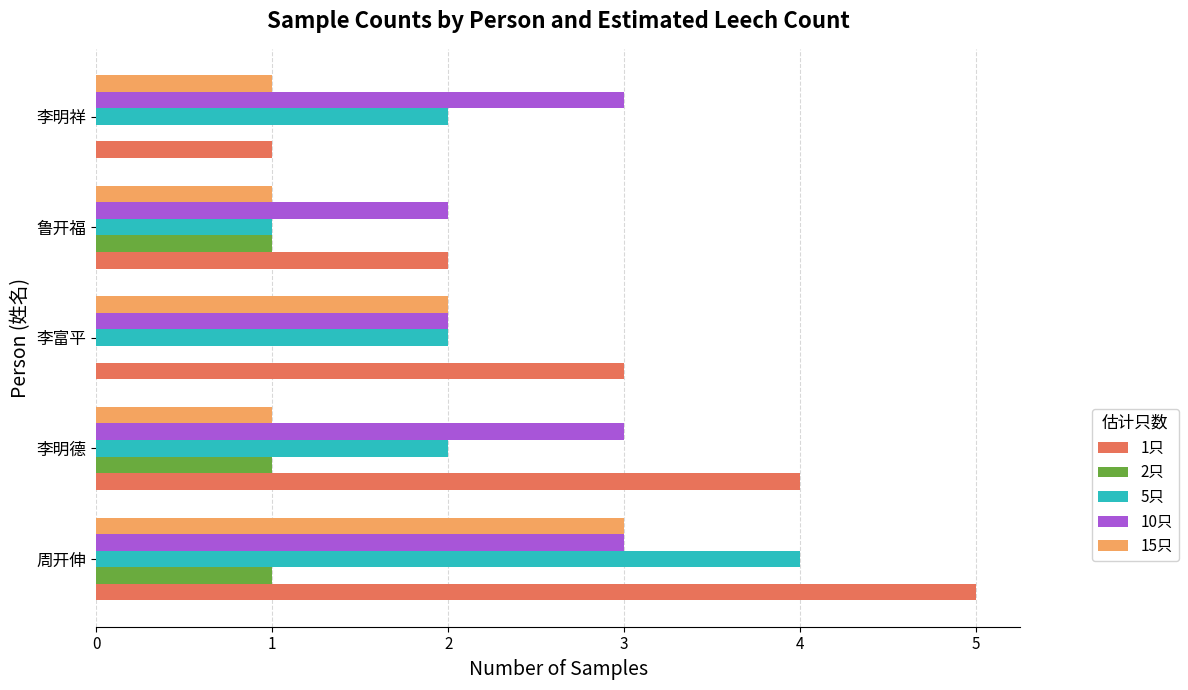

True or false: 15只 has a value of 1 at 李明祥.

True